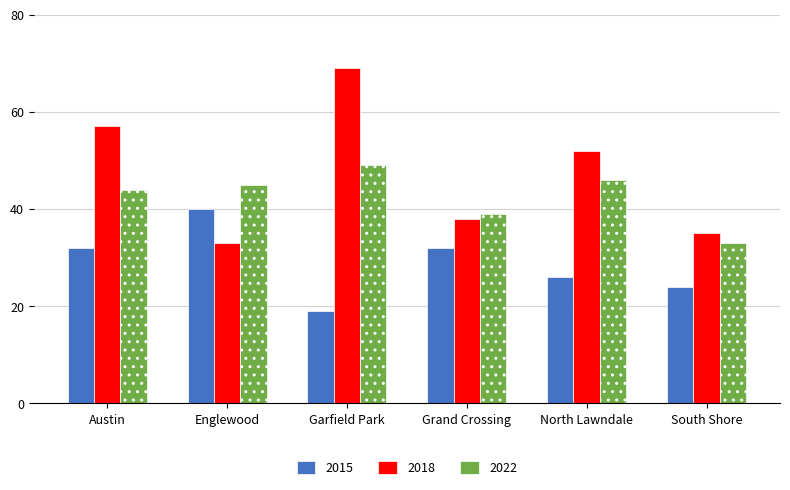

Which series has the largest range (max minus min)?

2018